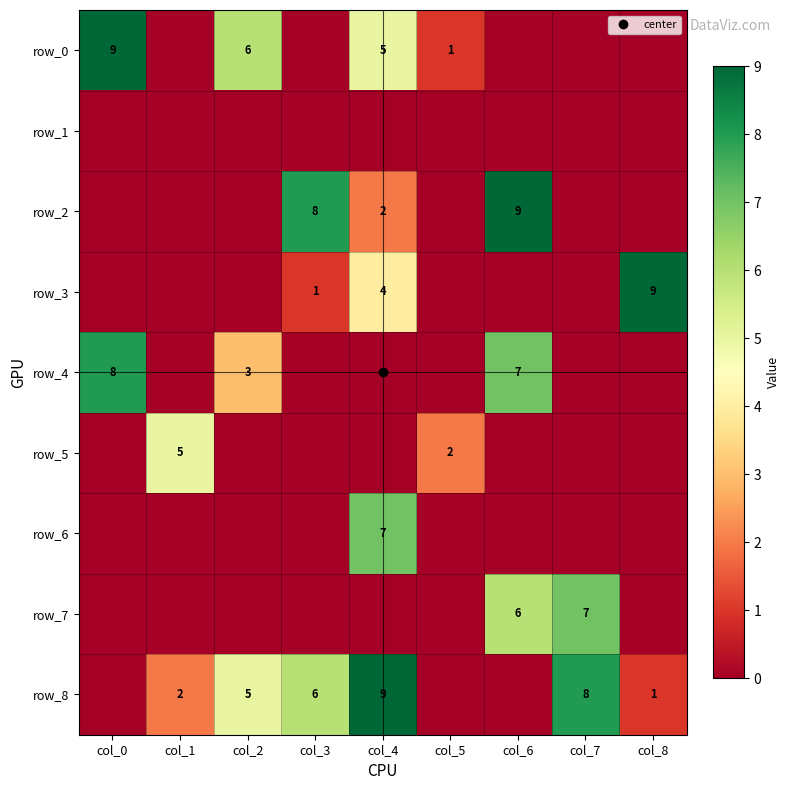

How many positive values does the row_6 series have?

1